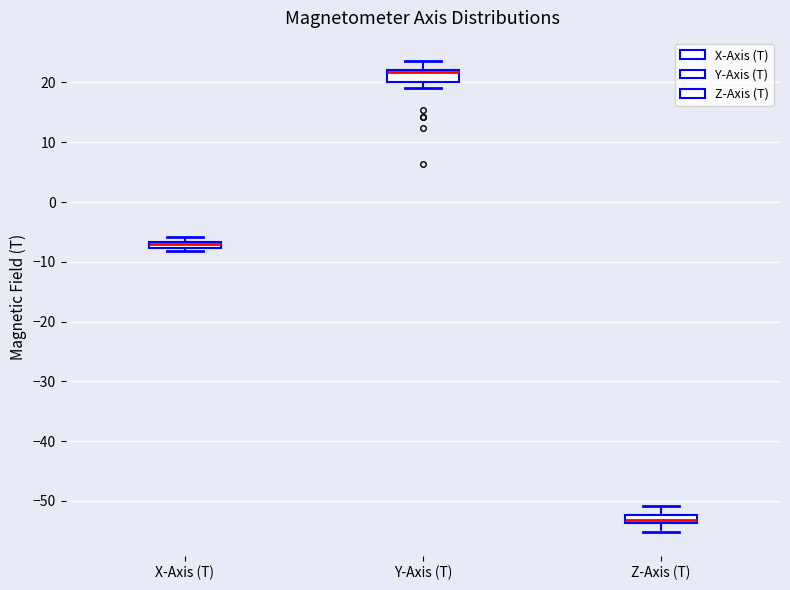

Where does the lower whisker of the box for Z-Axis (T) end on the y-axis? The values are not printed on the chart, so give them approximately, as read against the axis.

-55